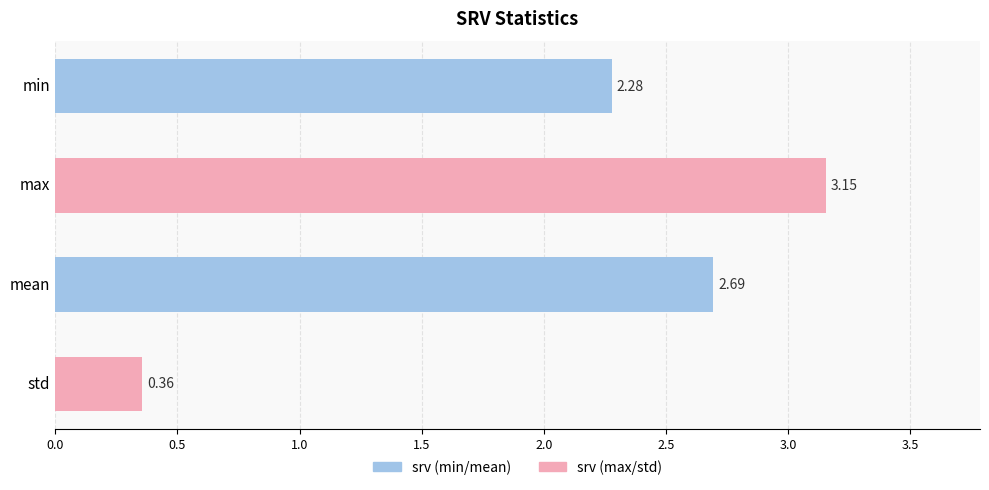

What is the ratio of the value at min to the value at max?

0.7